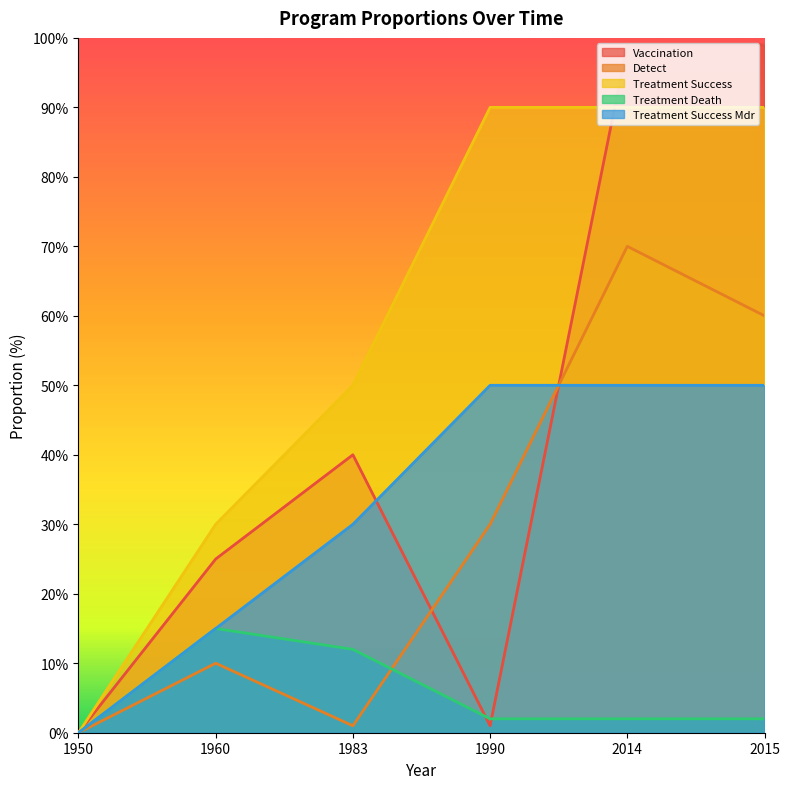

Count the program_prop_treatment_success_mdr values in the range 15 to 50.

5